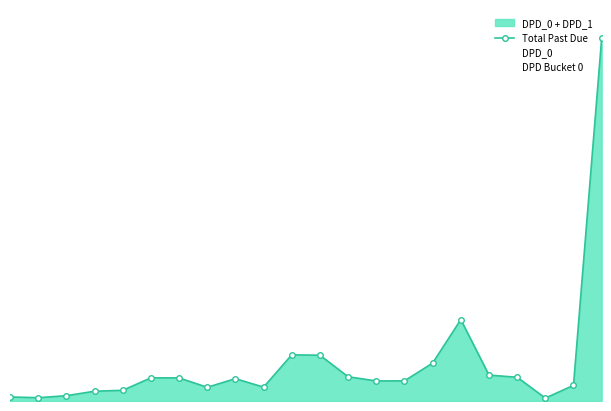

How many values in the DPD Bucket 0 series are below 14987?

11